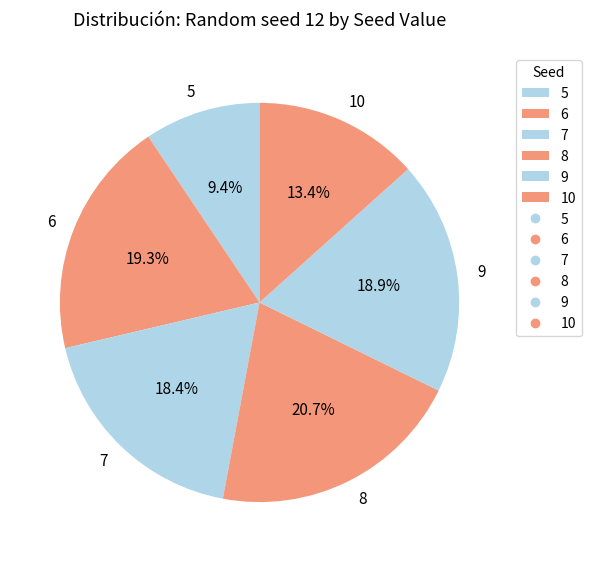

What percentage is the 6 slice, to the nearest percent?

19%